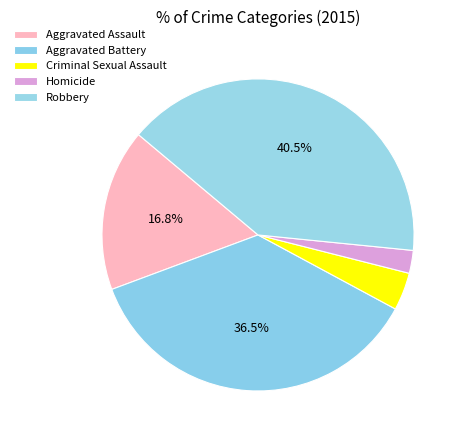

What is the smallest slice in the pie chart?

Homicide